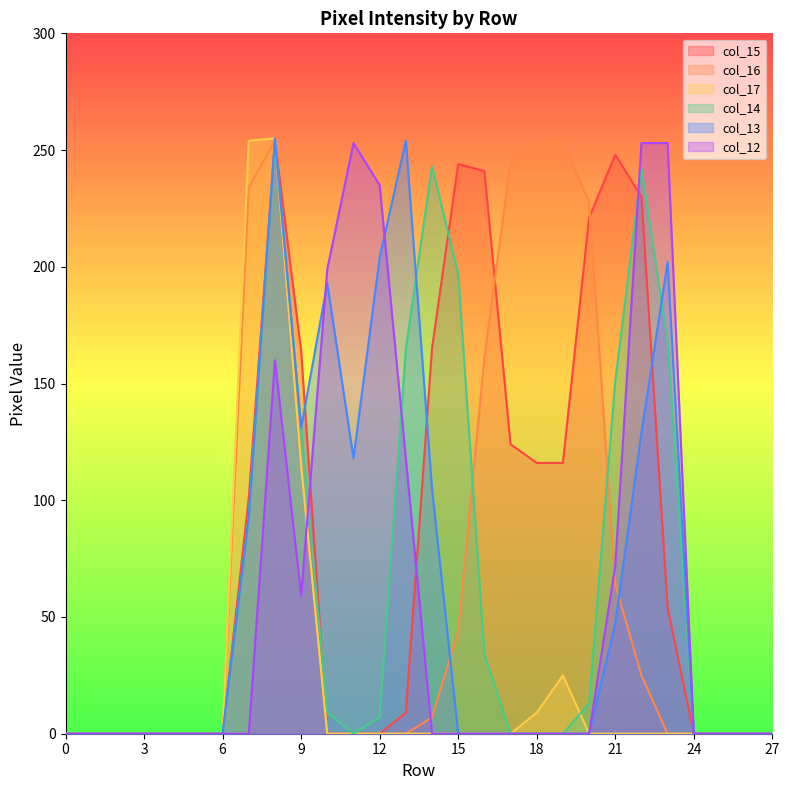

How many values in col_13 are above zero?

11